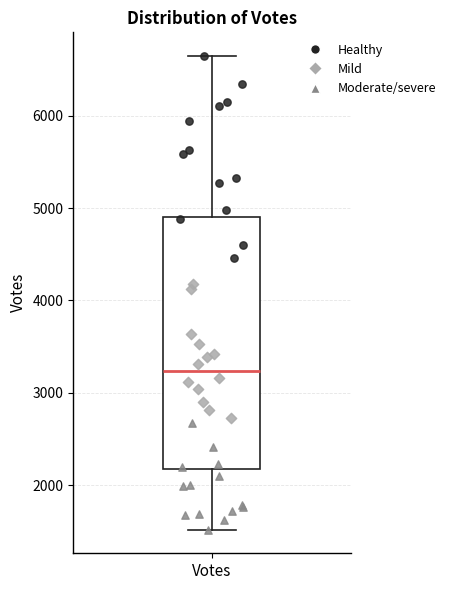

Where does the median line of the box for Votes sit on the y-axis? The values are not printed on the chart, so give them approximately, as read against the axis.

3200